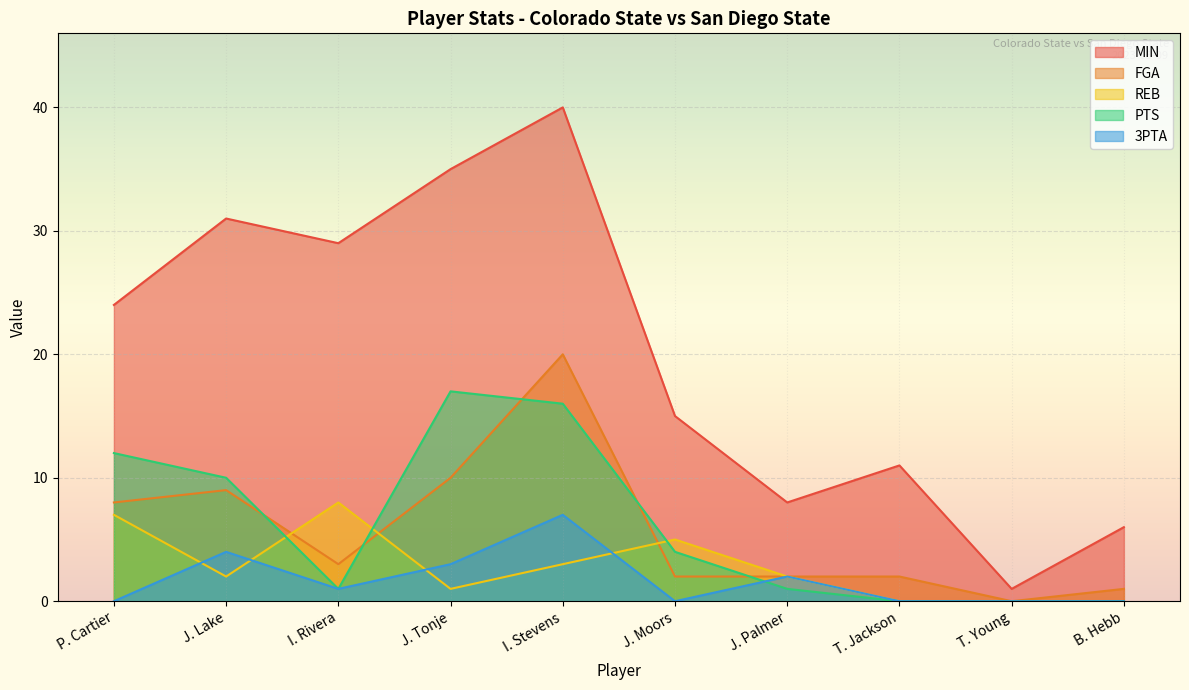

How many data points in PTS are above 4?

4